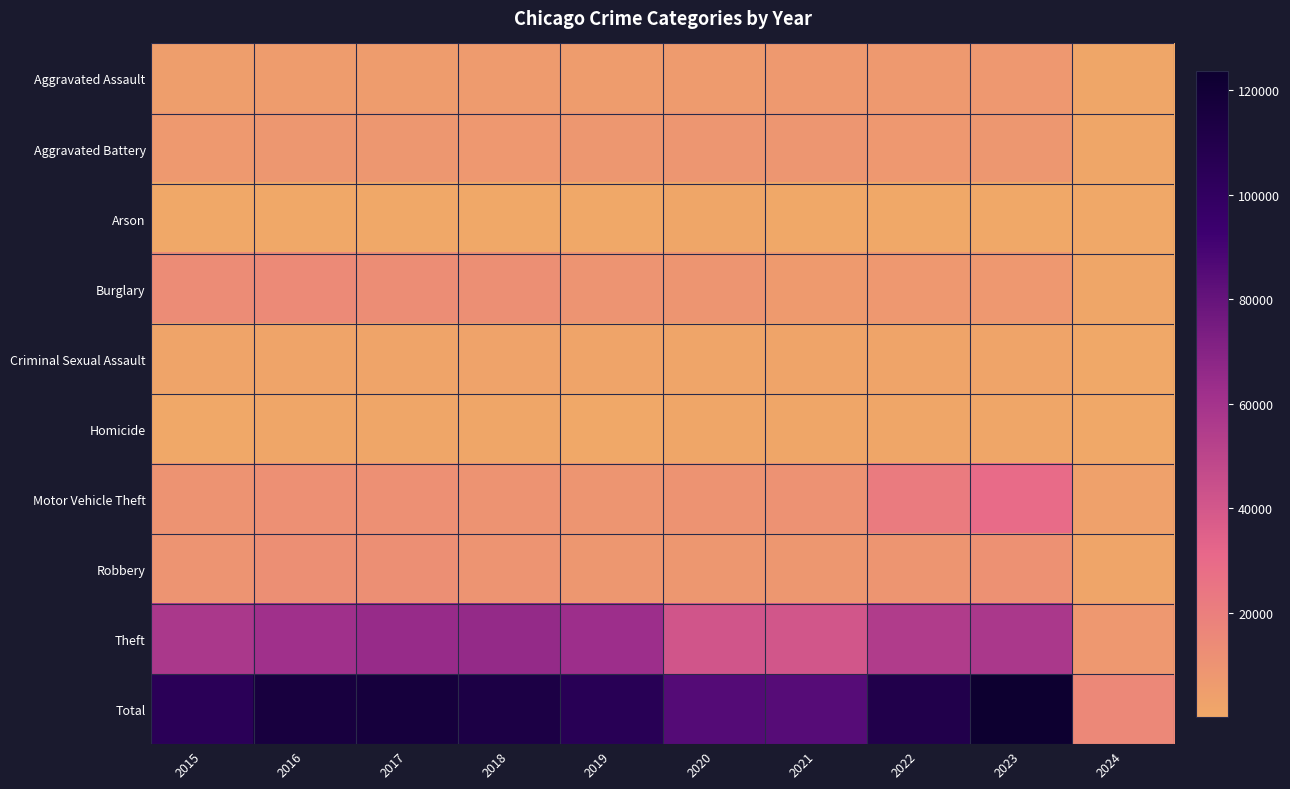

What is the spread (max minus min) of values at 2024?

15220